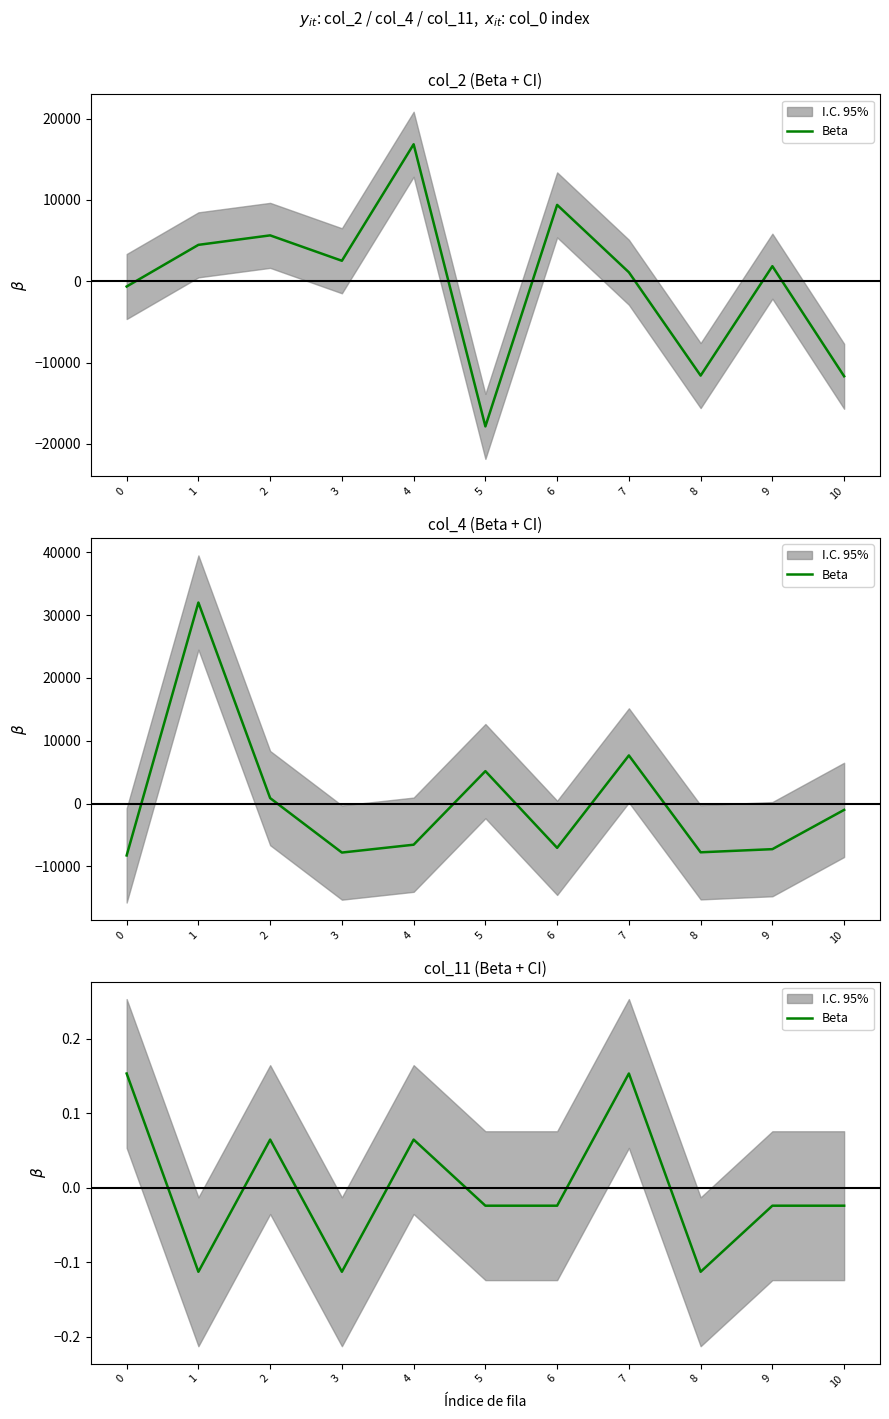

Between 9 and 6, which is larger?

9